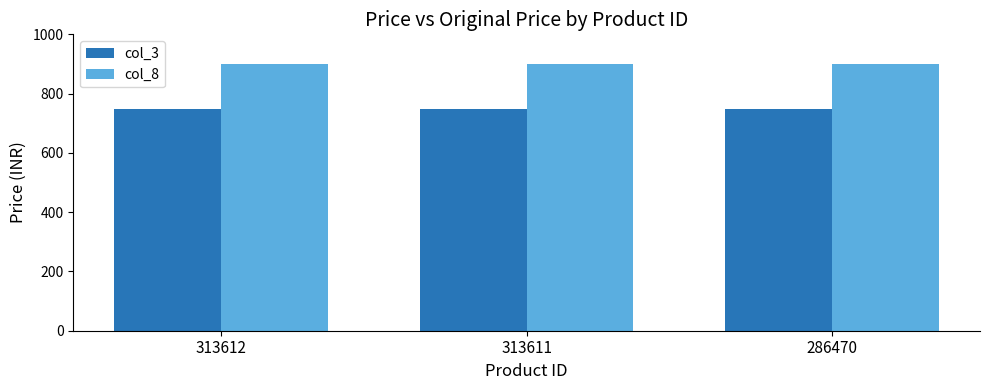

Is it true that col_8 equals 213 at 286470?

False